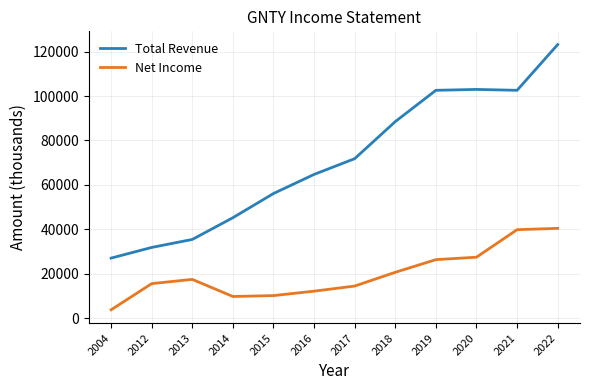

What is the highest value of the Net Income series?

40400